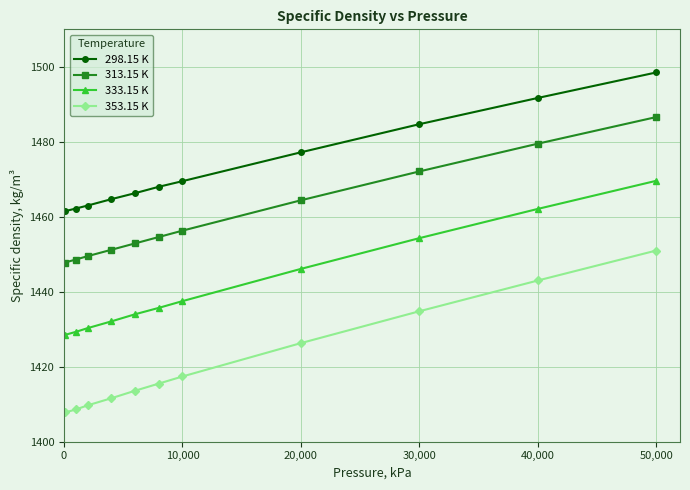

Which series has the largest range (max minus min)?

353.15 K